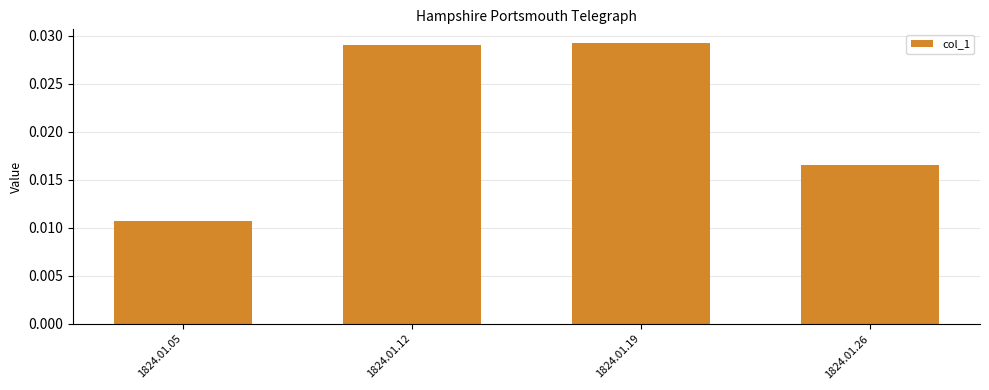

What is the sum of all values?

0.1